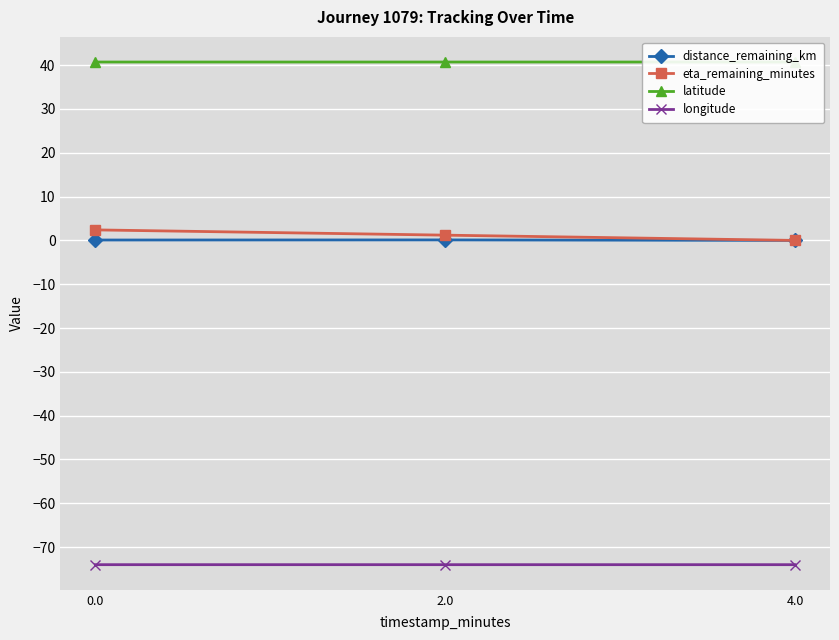

Is the value of longitude at 0.0 greater than the value of eta_remaining_minutes at 2.0?

No